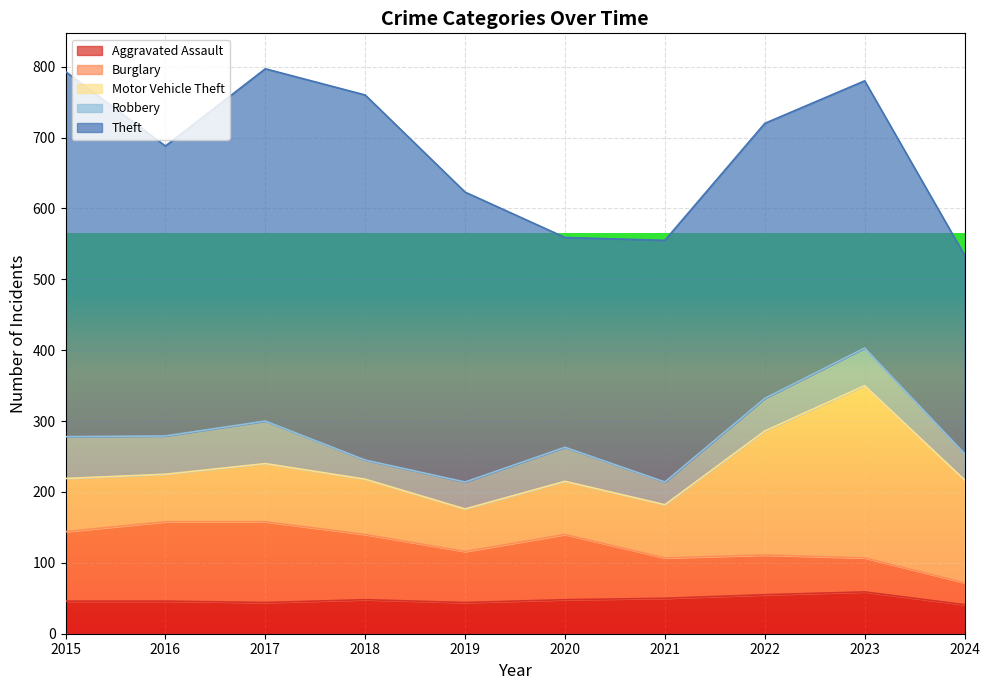

True or false: Burglary and Robbery cross at least once.

True